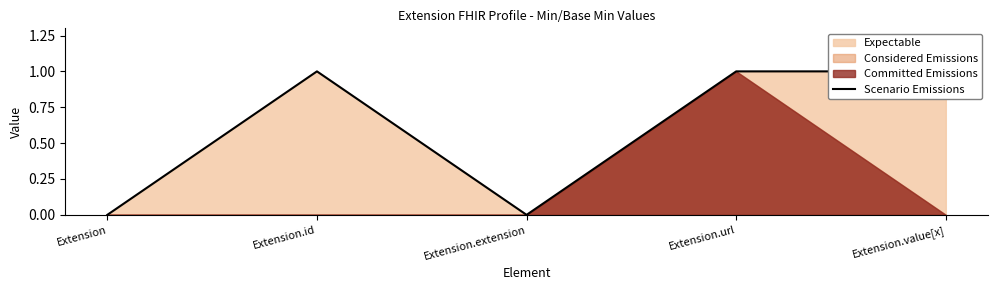

Rank the categories by value from highest to lowest.

Extension.id, Extension.url, Extension.value[x], Extension, Extension.extension